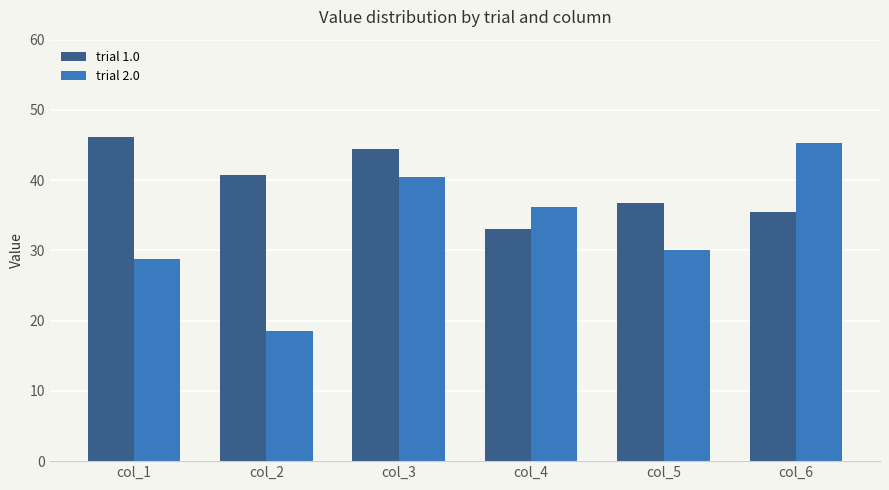

What is the sum of all trial 1.0 values?

236.5